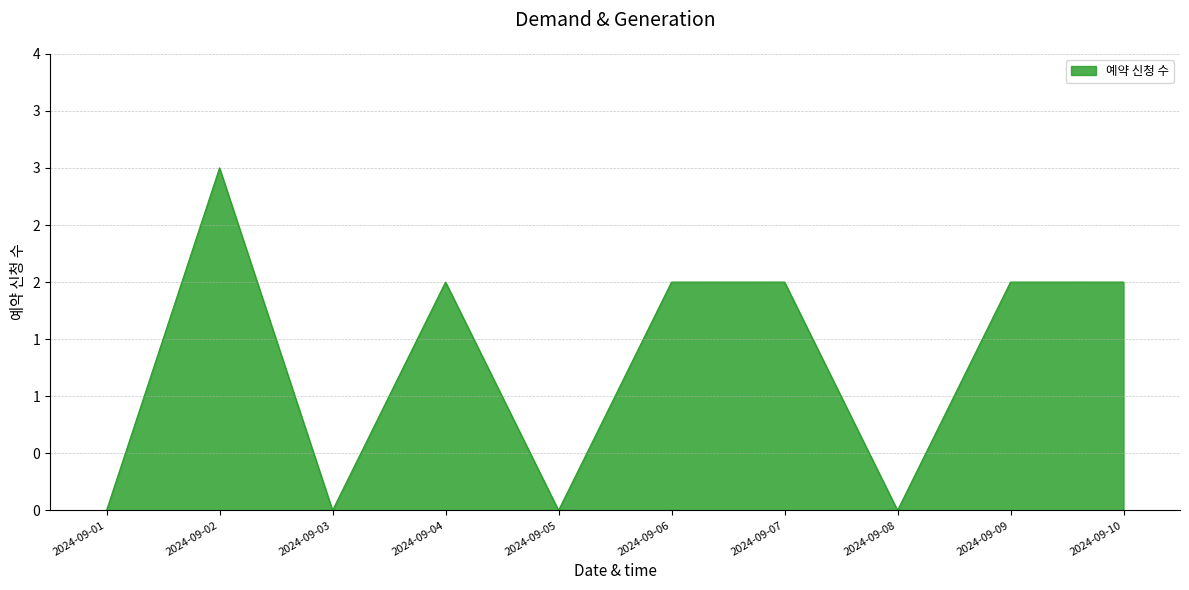

Is this an area chart (filled region under the line)?

Yes